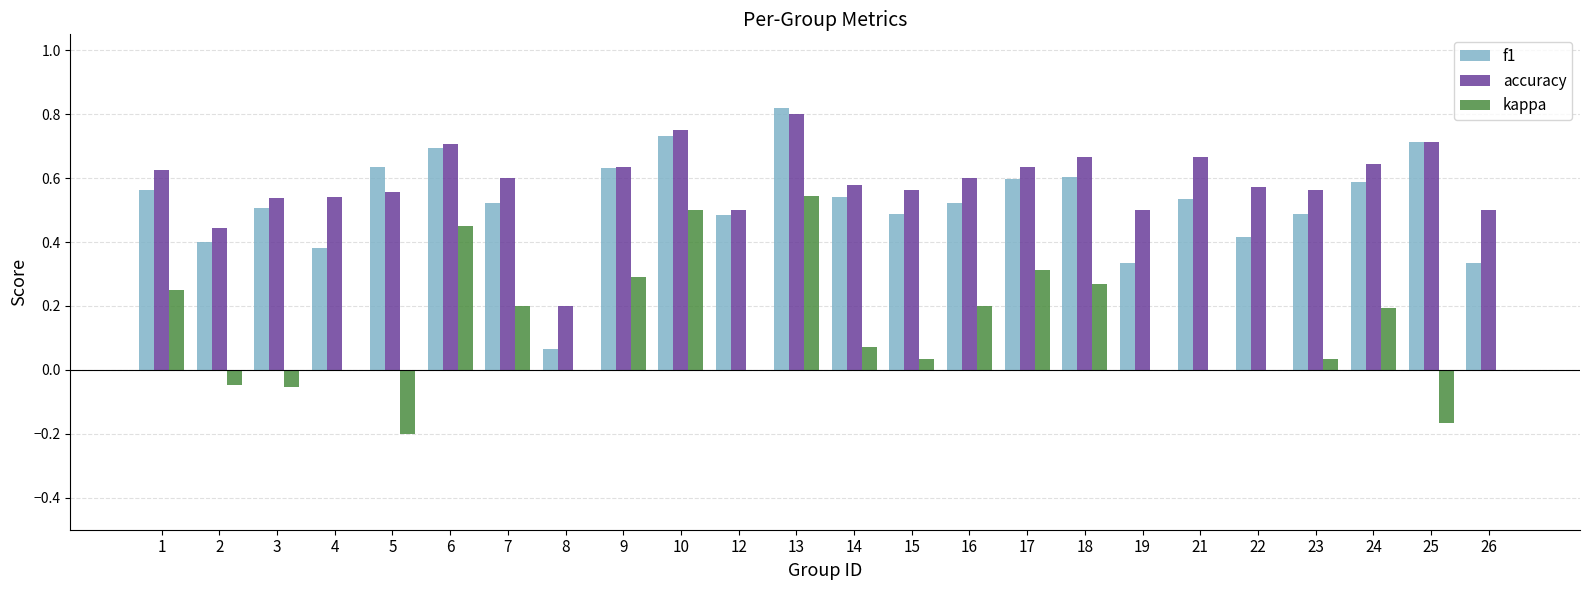

At which category does the chart reach its peak across all series?

13